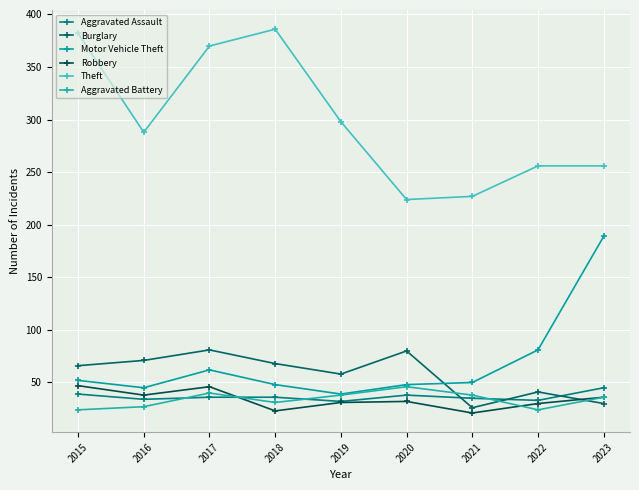

Reading left to right, extract all data points from this chart.

Aggravated Assault: 2015=39	2016=34	2017=36	2018=36	2019=32	2020=38	2021=35	2022=33	2023=45
Burglary: 2015=66	2016=71	2017=81	2018=68	2019=58	2020=80	2021=26	2022=41	2023=30
Motor Vehicle Theft: 2015=52	2016=45	2017=62	2018=48	2019=39	2020=48	2021=50	2022=81	2023=189
Robbery: 2015=47	2016=38	2017=46	2018=23	2019=31	2020=32	2021=21	2022=30	2023=36
Theft: 2015=382	2016=288	2017=370	2018=386	2019=298	2020=224	2021=227	2022=256	2023=256
Aggravated Battery: 2015=24	2016=27	2017=40	2018=31	2019=38	2020=46	2021=38	2022=24	2023=36